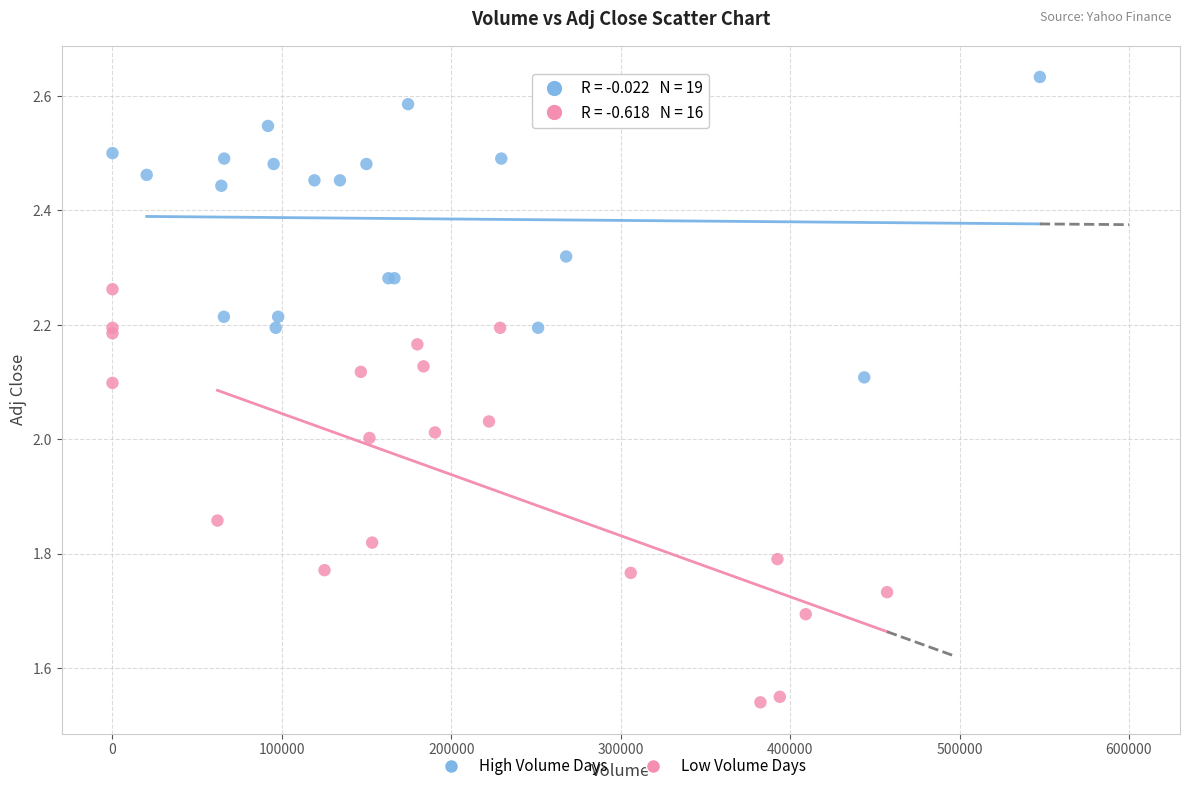

Which series has the largest Y range (max minus min)?

Low Volume Days